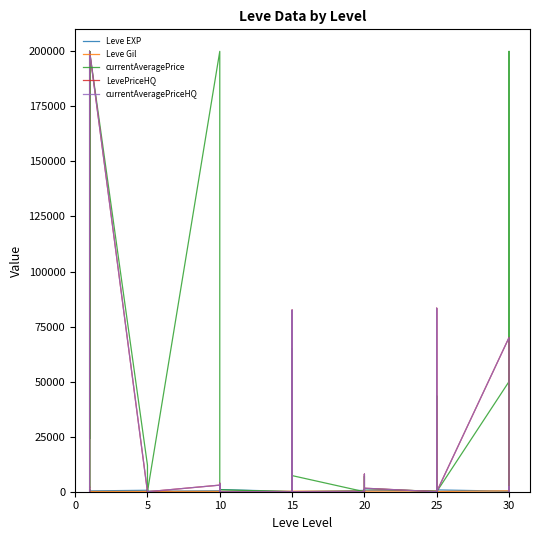

How many times do Leve EXP and Leve Gil cross each other?

8